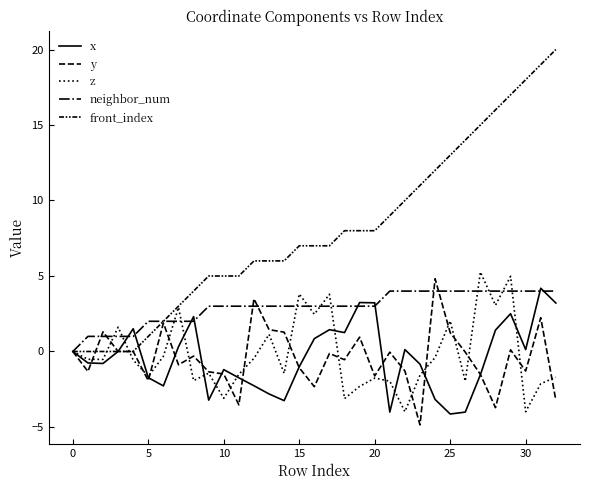

How many lines are shown in the chart?

5